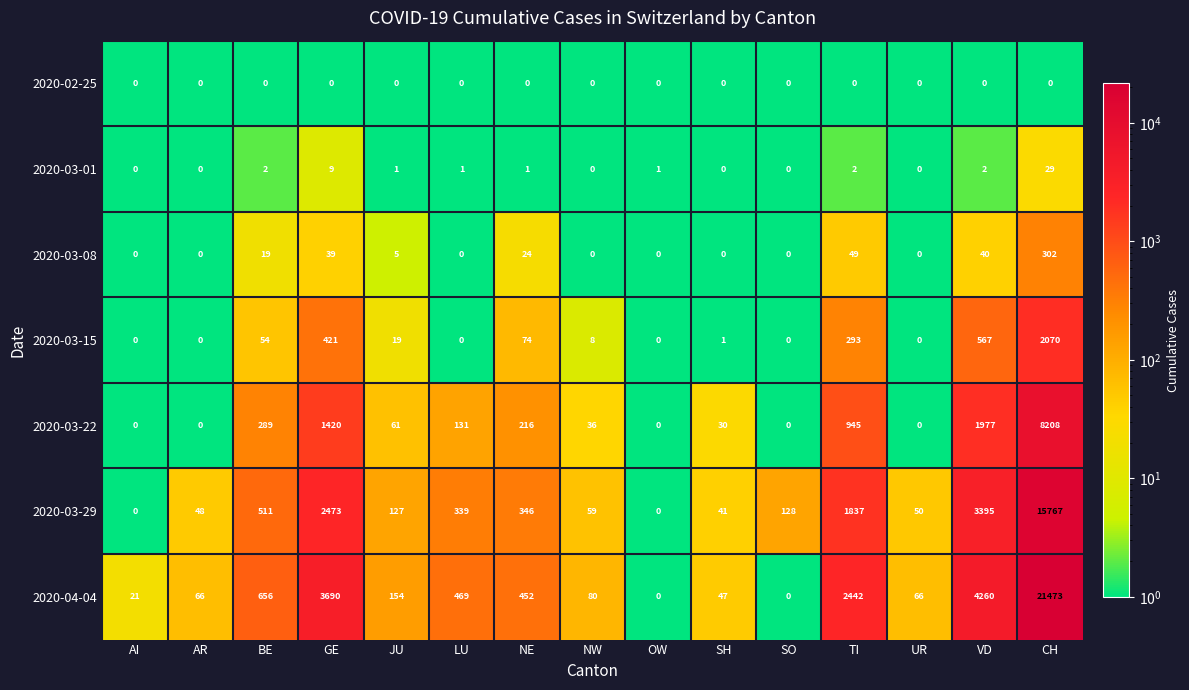

What is the average value of the 2020-03-15 series?

234